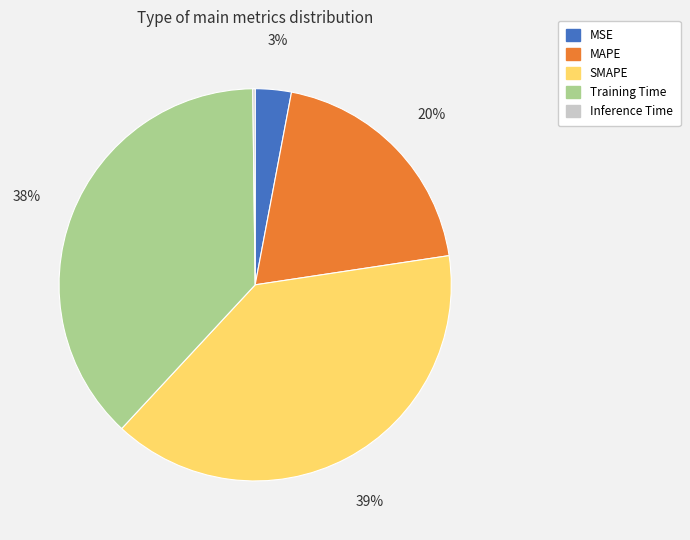

Between Training Time and MSE, which is larger?

Training Time